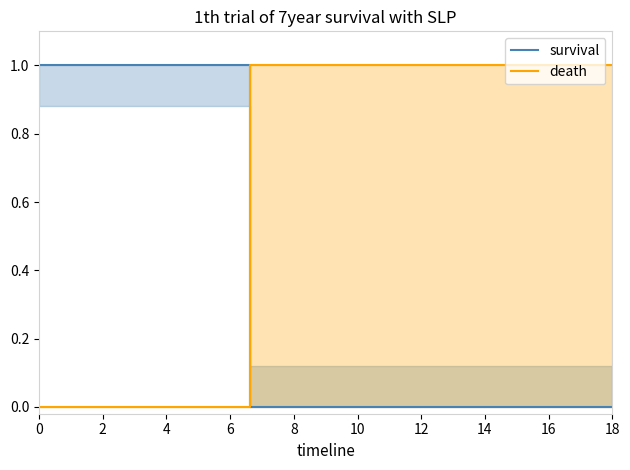

Rank the series at 0 from lowest to highest value.

death, survival